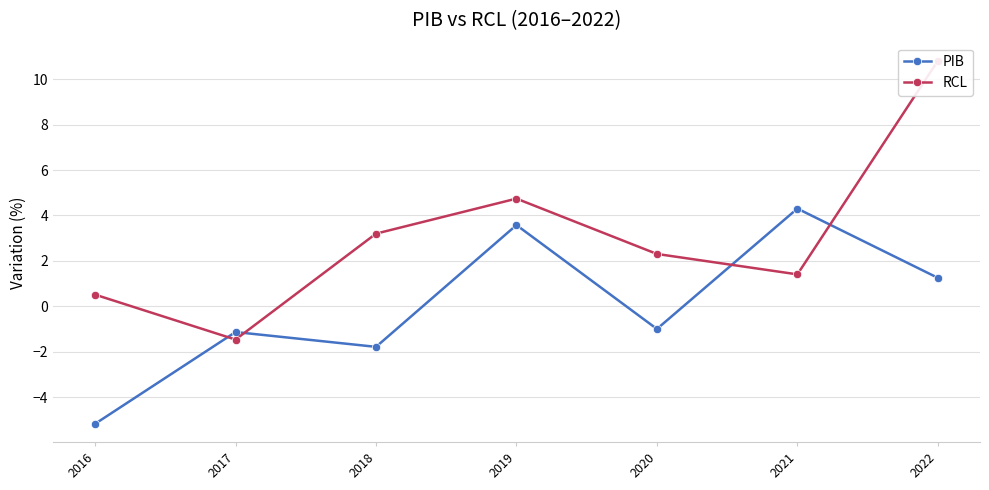

Rank the series by their maximum value, from highest to lowest.

RCL, PIB